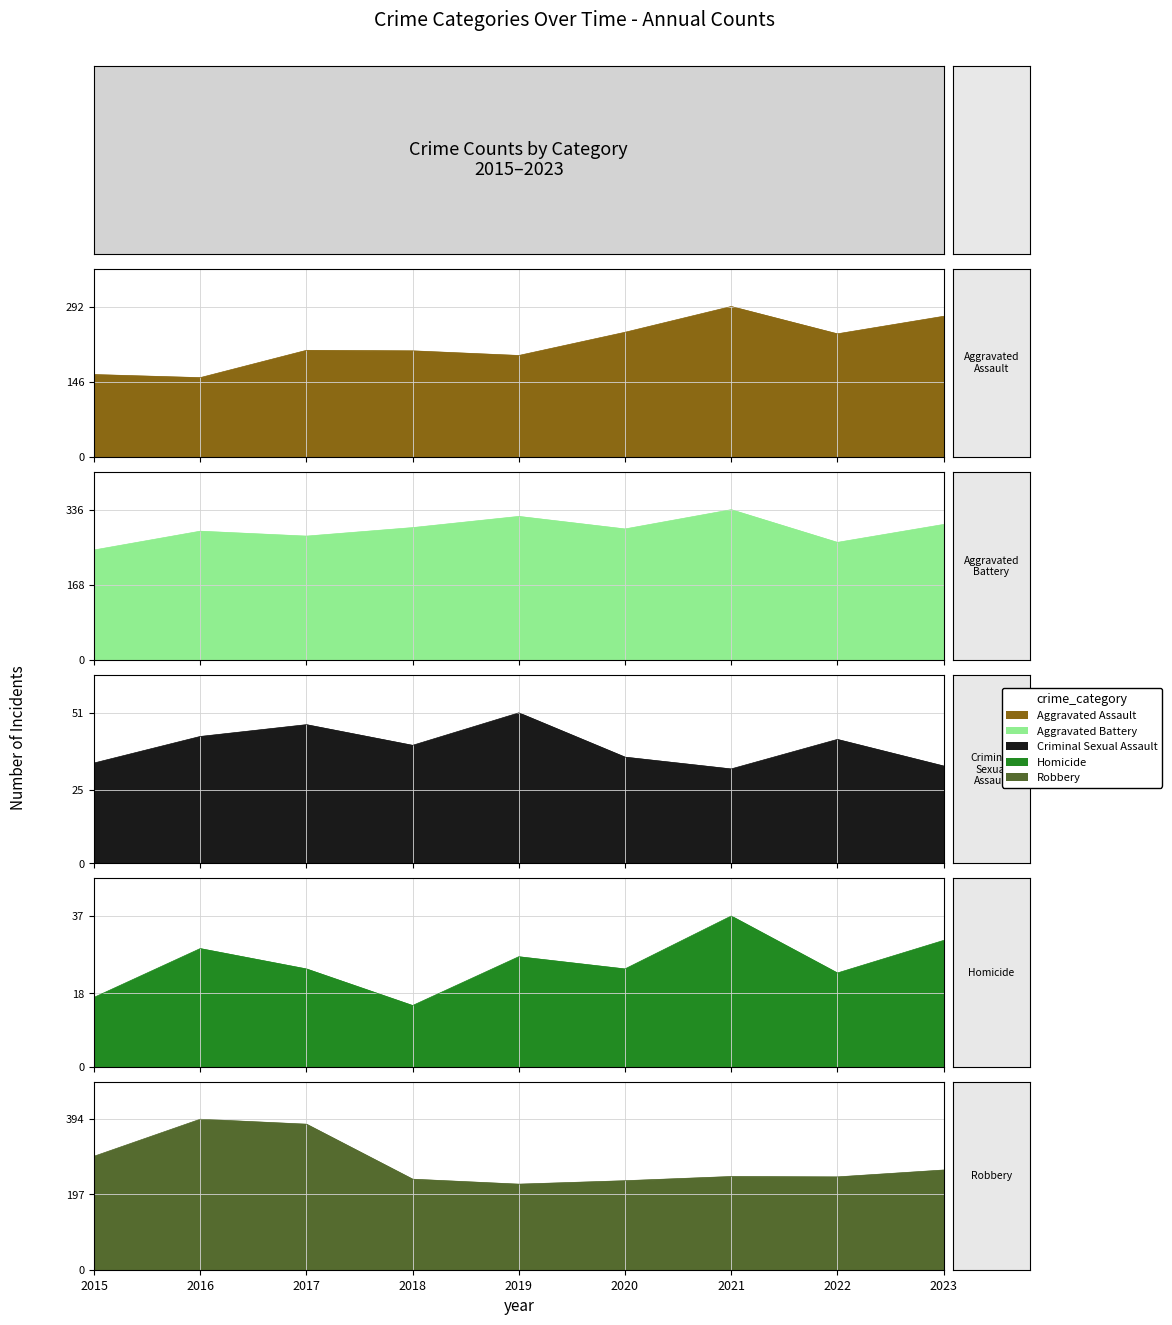

Is it true that Robbery equals 51 at 2020?

False